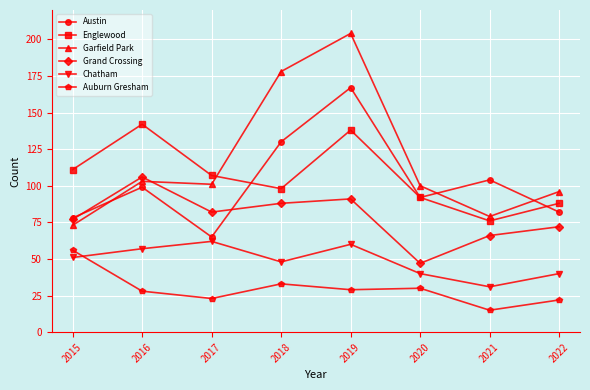

After their last crossing, which series has the higher values: Auburn Gresham or Chatham?

Chatham